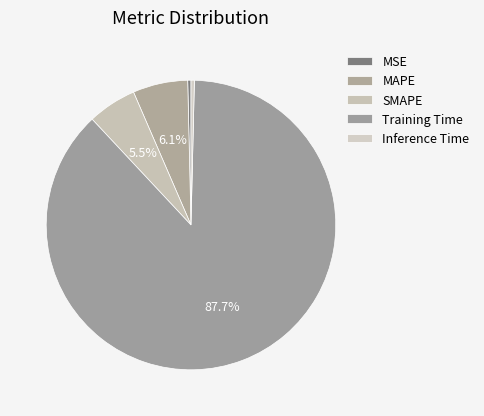

Do MSE and SMAPE together represent more than half of the pie?

No